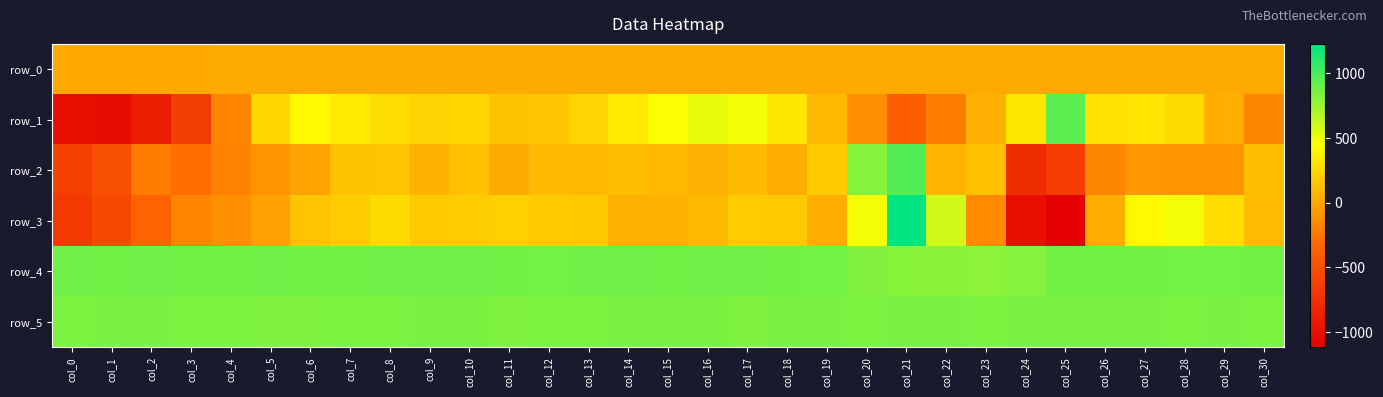

Rank the categories by row_5 value from lowest to highest.

col_5, col_17, col_6, col_11, col_12, col_23, col_28, col_3, col_7, col_20, col_0, col_4, col_8, col_13, col_30, col_2, col_18, col_19, col_21, col_26, col_9, col_16, col_1, col_14, col_15, col_22, col_25, col_29, col_10, col_27, col_24